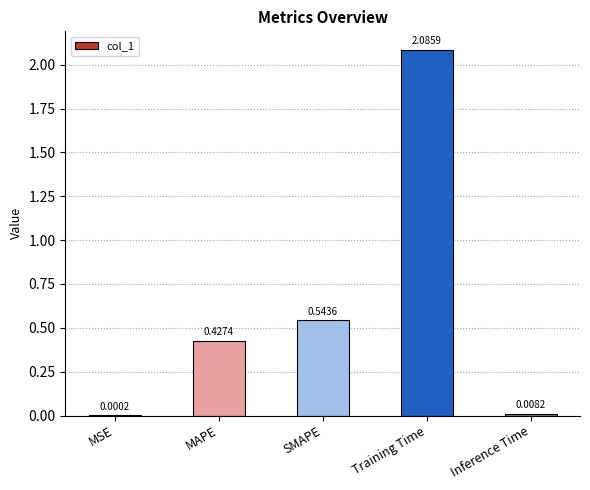

What is the sum of the values at MAPE and SMAPE?

1.0